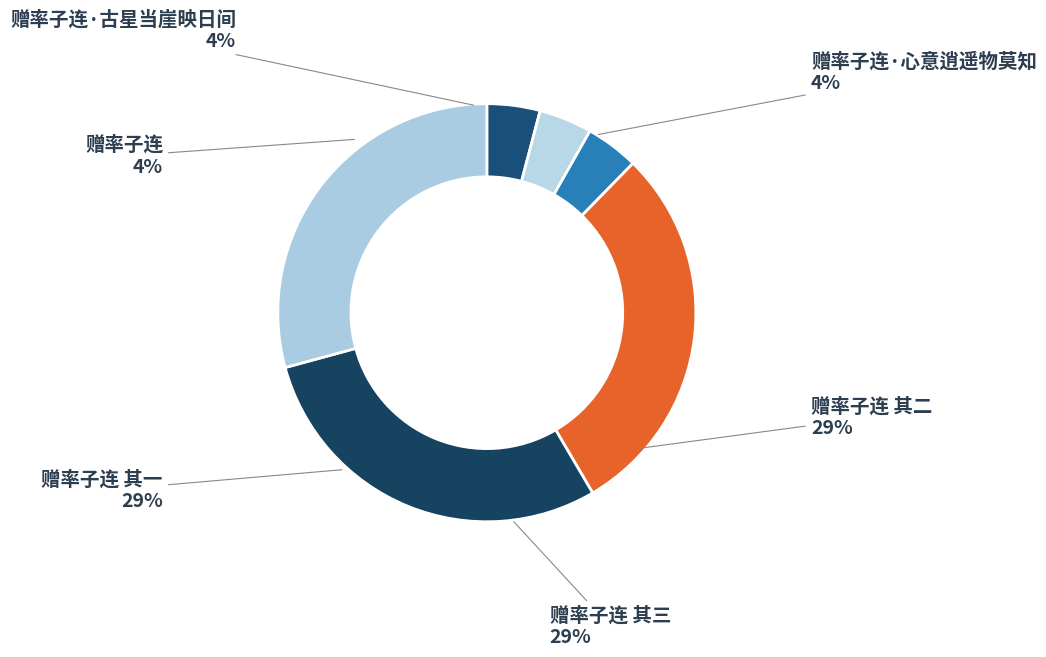

Approximately how many times larger is the value at 赠率子连·古星当崖映日间 compared to 赠率子连 其三?

0.1